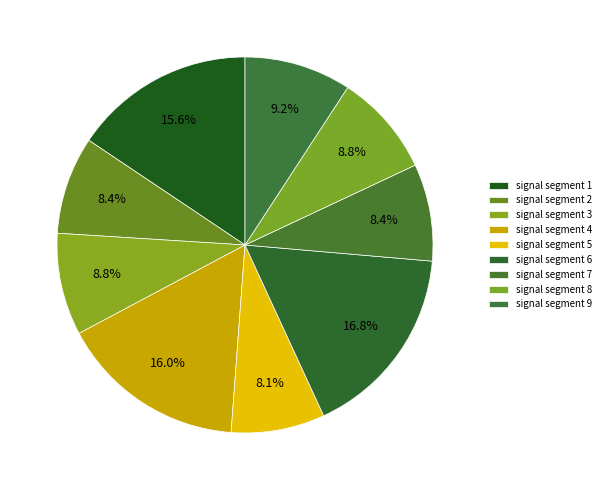

Count the number of slices in the pie.

9